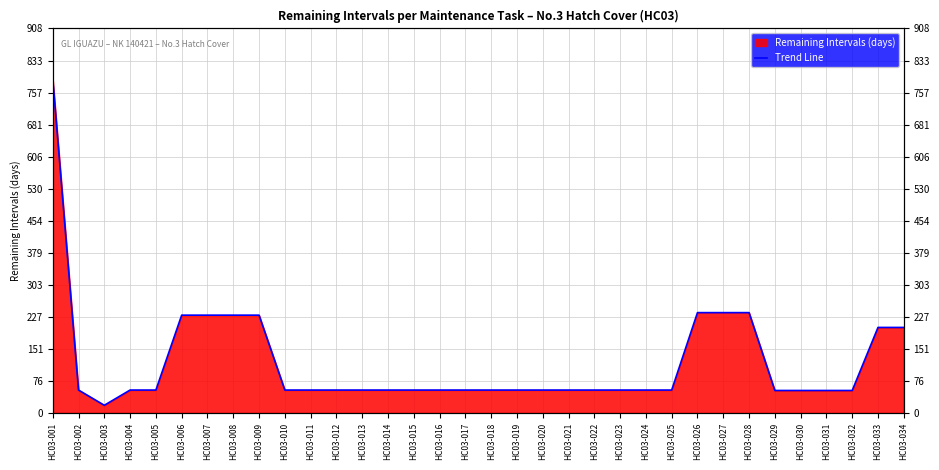

Reading left to right, extract all data points from this chart.

HC03-001=790	HC03-002=54	HC03-003=18	HC03-004=54	HC03-005=54	HC03-006=231	HC03-007=231	HC03-008=231	HC03-009=231	HC03-010=54	HC03-011=54	HC03-012=54	HC03-013=54	HC03-014=54	HC03-015=54	HC03-016=54	HC03-017=54	HC03-018=54	HC03-019=54	HC03-020=54	HC03-021=54	HC03-022=54	HC03-023=54	HC03-024=54	HC03-025=54	HC03-026=237	HC03-027=237	HC03-028=237	HC03-029=53	HC03-030=53	HC03-031=53	HC03-032=53	HC03-033=202	HC03-034=202